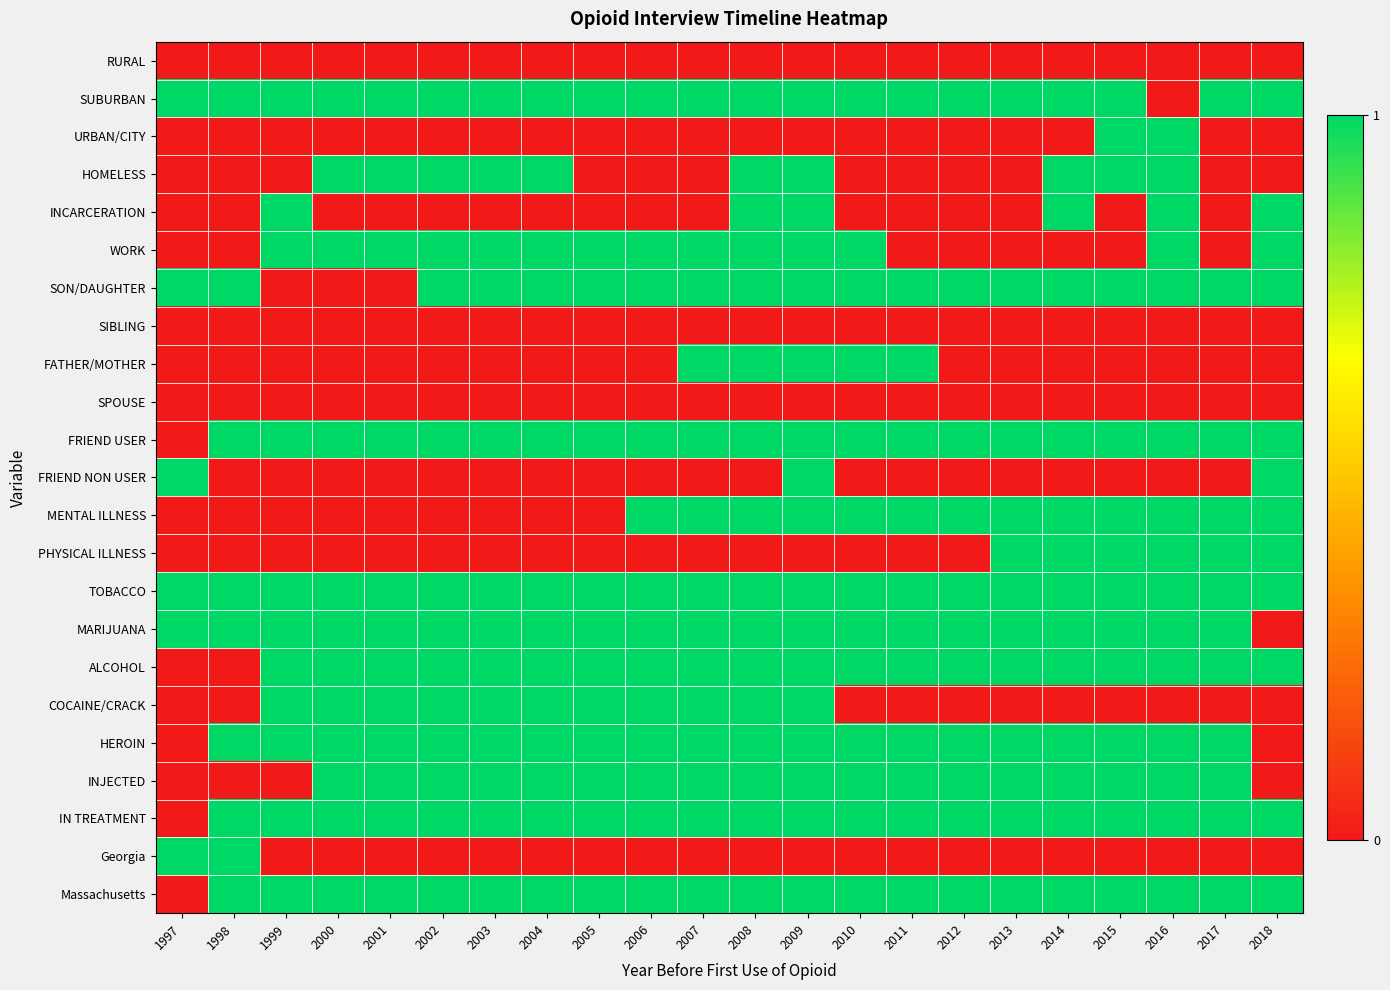

Reading left to right, list all the values displayed in this chart.

RURAL: 1997=0	1998=0	1999=0	2000=0	2001=0	2002=0	2003=0	2004=0	2005=0	2006=0	2007=0	2008=0	2009=0	2010=0	2011=0	2012=0	2013=0	2014=0	2015=0	2016=0	2017=0	2018=0
SUBURBAN: 1997=1	1998=1	1999=1	2000=1	2001=1	2002=1	2003=1	2004=1	2005=1	2006=1	2007=1	2008=1	2009=1	2010=1	2011=1	2012=1	2013=1	2014=1	2015=1	2016=0	2017=1	2018=1
URBAN/CITY: 1997=0	1998=0	1999=0	2000=0	2001=0	2002=0	2003=0	2004=0	2005=0	2006=0	2007=0	2008=0	2009=0	2010=0	2011=0	2012=0	2013=0	2014=0	2015=1	2016=1	2017=0	2018=0
HOMELESS: 1997=0	1998=0	1999=0	2000=1	2001=1	2002=1	2003=1	2004=1	2005=0	2006=0	2007=0	2008=1	2009=1	2010=0	2011=0	2012=0	2013=0	2014=1	2015=1	2016=1	2017=0	2018=0
INCARCERATION: 1997=0	1998=0	1999=1	2000=0	2001=0	2002=0	2003=0	2004=0	2005=0	2006=0	2007=0	2008=1	2009=1	2010=0	2011=0	2012=0	2013=0	2014=1	2015=0	2016=1	2017=0	2018=1
WORK: 1997=0	1998=0	1999=1	2000=1	2001=1	2002=1	2003=1	2004=1	2005=1	2006=1	2007=1	2008=1	2009=1	2010=1	2011=0	2012=0	2013=0	2014=0	2015=0	2016=1	2017=0	2018=1
SON/DAUGHTER: 1997=1	1998=1	1999=0	2000=0	2001=0	2002=1	2003=1	2004=1	2005=1	2006=1	2007=1	2008=1	2009=1	2010=1	2011=1	2012=1	2013=1	2014=1	2015=1	2016=1	2017=1	2018=1
SIBLING: 1997=0	1998=0	1999=0	2000=0	2001=0	2002=0	2003=0	2004=0	2005=0	2006=0	2007=0	2008=0	2009=0	2010=0	2011=0	2012=0	2013=0	2014=0	2015=0	2016=0	2017=0	2018=0
FATHER/MOTHER: 1997=0	1998=0	1999=0	2000=0	2001=0	2002=0	2003=0	2004=0	2005=0	2006=0	2007=1	2008=1	2009=1	2010=1	2011=1	2012=0	2013=0	2014=0	2015=0	2016=0	2017=0	2018=0
SPOUSE: 1997=0	1998=0	1999=0	2000=0	2001=0	2002=0	2003=0	2004=0	2005=0	2006=0	2007=0	2008=0	2009=0	2010=0	2011=0	2012=0	2013=0	2014=0	2015=0	2016=0	2017=0	2018=0
FRIEND USER: 1997=0	1998=1	1999=1	2000=1	2001=1	2002=1	2003=1	2004=1	2005=1	2006=1	2007=1	2008=1	2009=1	2010=1	2011=1	2012=1	2013=1	2014=1	2015=1	2016=1	2017=1	2018=1
FRIEND NON USER: 1997=1	1998=0	1999=0	2000=0	2001=0	2002=0	2003=0	2004=0	2005=0	2006=0	2007=0	2008=0	2009=1	2010=0	2011=0	2012=0	2013=0	2014=0	2015=0	2016=0	2017=0	2018=1
MENTAL ILLNESS: 1997=0	1998=0	1999=0	2000=0	2001=0	2002=0	2003=0	2004=0	2005=0	2006=1	2007=1	2008=1	2009=1	2010=1	2011=1	2012=1	2013=1	2014=1	2015=1	2016=1	2017=1	2018=1
PHYSICAL ILLNESS: 1997=0	1998=0	1999=0	2000=0	2001=0	2002=0	2003=0	2004=0	2005=0	2006=0	2007=0	2008=0	2009=0	2010=0	2011=0	2012=0	2013=1	2014=1	2015=1	2016=1	2017=1	2018=1
TOBACCO: 1997=1	1998=1	1999=1	2000=1	2001=1	2002=1	2003=1	2004=1	2005=1	2006=1	2007=1	2008=1	2009=1	2010=1	2011=1	2012=1	2013=1	2014=1	2015=1	2016=1	2017=1	2018=1
MARIJUANA: 1997=1	1998=1	1999=1	2000=1	2001=1	2002=1	2003=1	2004=1	2005=1	2006=1	2007=1	2008=1	2009=1	2010=1	2011=1	2012=1	2013=1	2014=1	2015=1	2016=1	2017=1	2018=0
ALCOHOL: 1997=0	1998=0	1999=1	2000=1	2001=1	2002=1	2003=1	2004=1	2005=1	2006=1	2007=1	2008=1	2009=1	2010=1	2011=1	2012=1	2013=1	2014=1	2015=1	2016=1	2017=1	2018=1
COCAINE/CRACK: 1997=0	1998=0	1999=1	2000=1	2001=1	2002=1	2003=1	2004=1	2005=1	2006=1	2007=1	2008=1	2009=1	2010=0	2011=0	2012=0	2013=0	2014=0	2015=0	2016=0	2017=0	2018=0
HEROIN: 1997=0	1998=1	1999=1	2000=1	2001=1	2002=1	2003=1	2004=1	2005=1	2006=1	2007=1	2008=1	2009=1	2010=1	2011=1	2012=1	2013=1	2014=1	2015=1	2016=1	2017=1	2018=0
INJECTED: 1997=0	1998=0	1999=0	2000=1	2001=1	2002=1	2003=1	2004=1	2005=1	2006=1	2007=1	2008=1	2009=1	2010=1	2011=1	2012=1	2013=1	2014=1	2015=1	2016=1	2017=1	2018=0
IN TREATMENT: 1997=0	1998=1	1999=1	2000=1	2001=1	2002=1	2003=1	2004=1	2005=1	2006=1	2007=1	2008=1	2009=1	2010=1	2011=1	2012=1	2013=1	2014=1	2015=1	2016=1	2017=1	2018=1
Georgia: 1997=1	1998=1	1999=0	2000=0	2001=0	2002=0	2003=0	2004=0	2005=0	2006=0	2007=0	2008=0	2009=0	2010=0	2011=0	2012=0	2013=0	2014=0	2015=0	2016=0	2017=0	2018=0
Massachusetts: 1997=0	1998=1	1999=1	2000=1	2001=1	2002=1	2003=1	2004=1	2005=1	2006=1	2007=1	2008=1	2009=1	2010=1	2011=1	2012=1	2013=1	2014=1	2015=1	2016=1	2017=1	2018=1